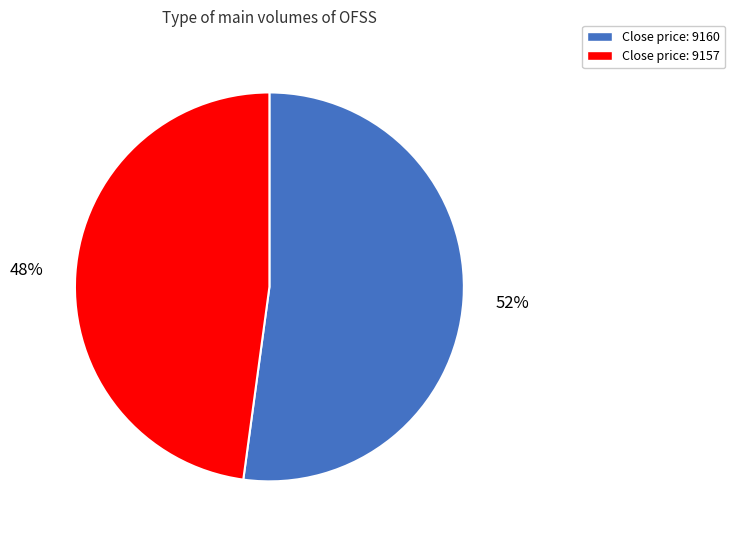

How many slices are in this pie chart?

2